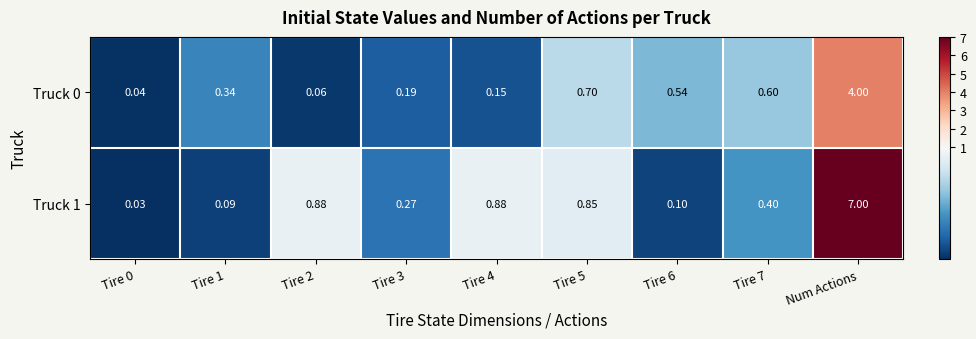

At how many categories does at least one series exceed 0?

9